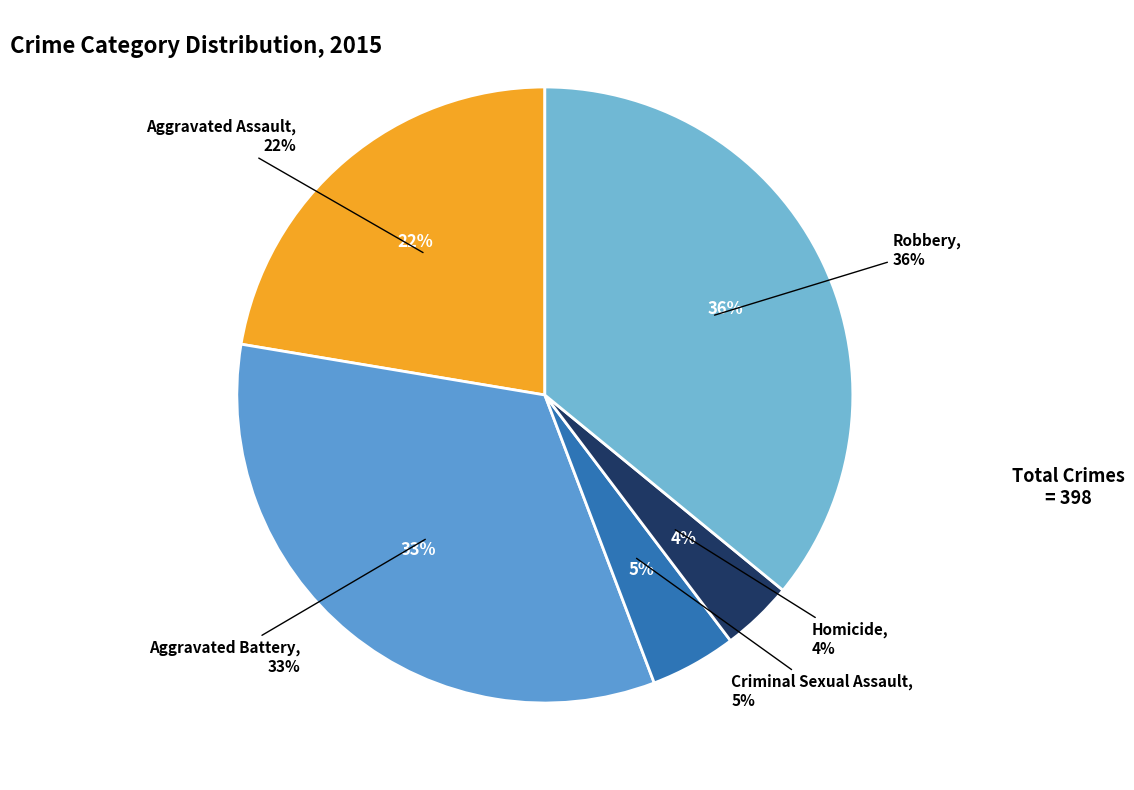

Is there any slice that represents more than half of the pie?

No